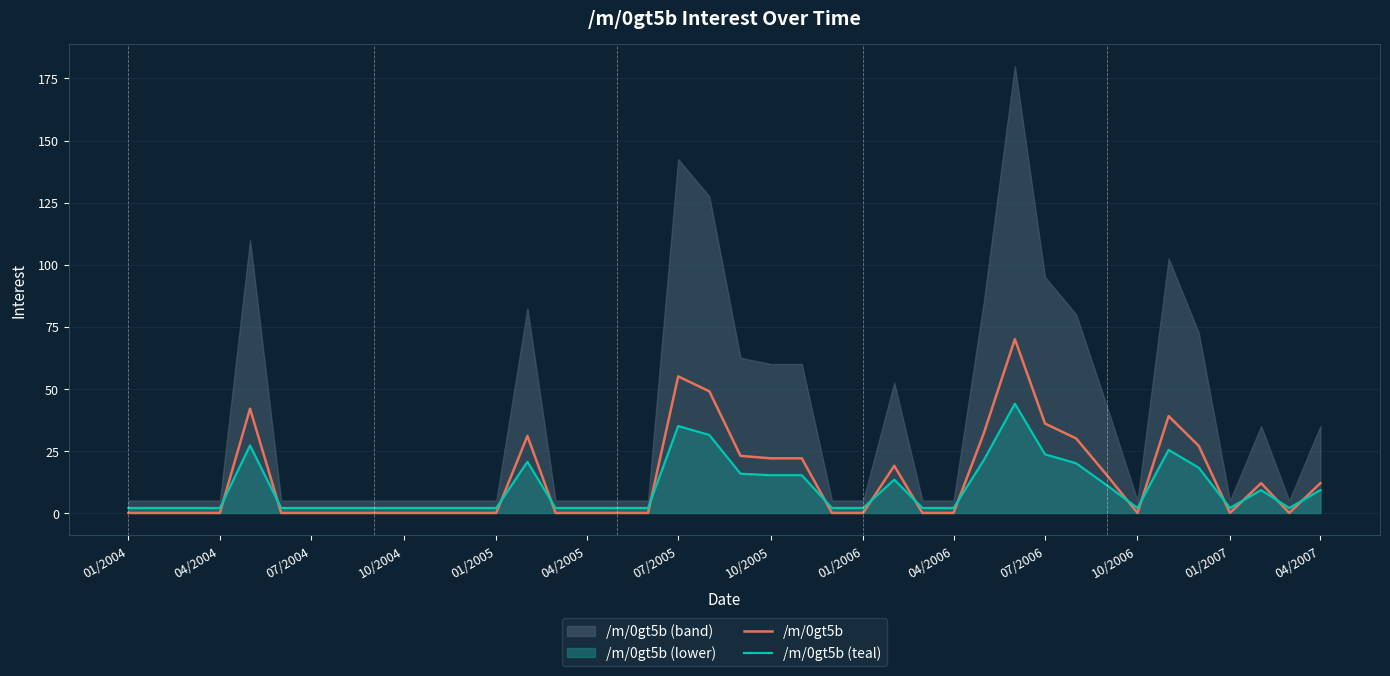

What is the highest value of the /m/0gt5b (teal) series?

44.0